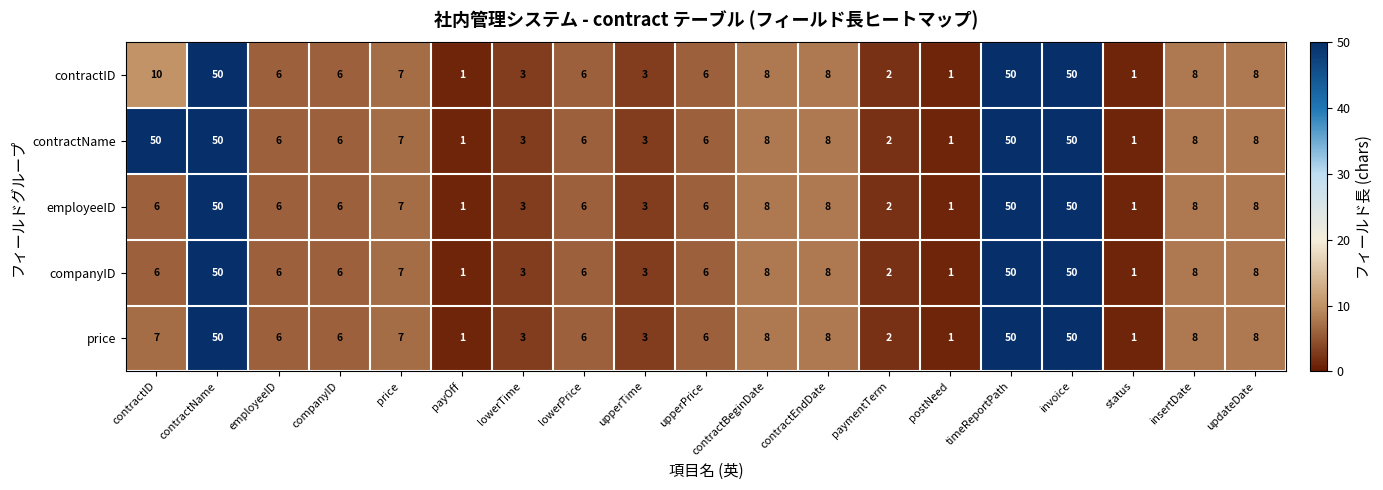

The employeeID series shows 13 at contractBeginDate. True or false?

False